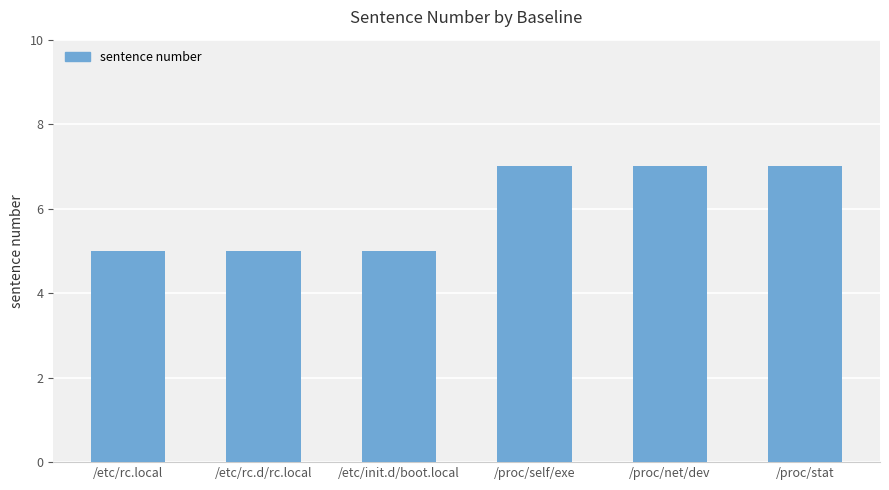

The value at /proc/net/dev is 3. True or false?

False